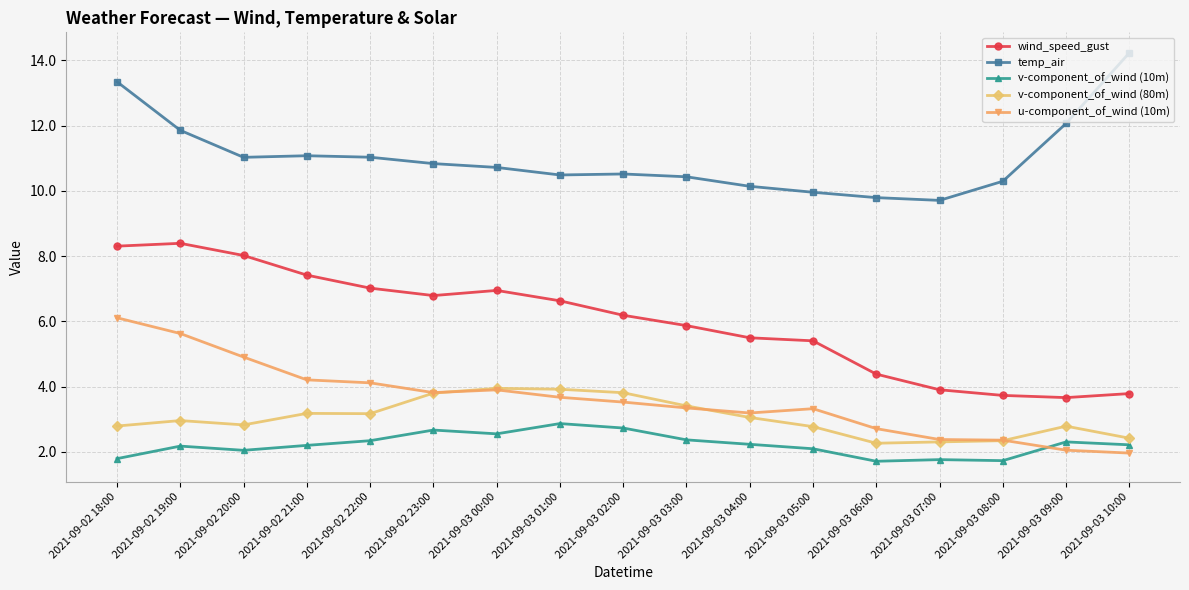

In wind_speed_gust, how many points are lower than both neighbors (excluding endpoints)?

2